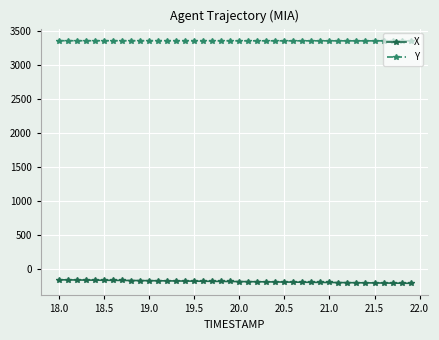

True or false: X and Y intersect in this chart.

False